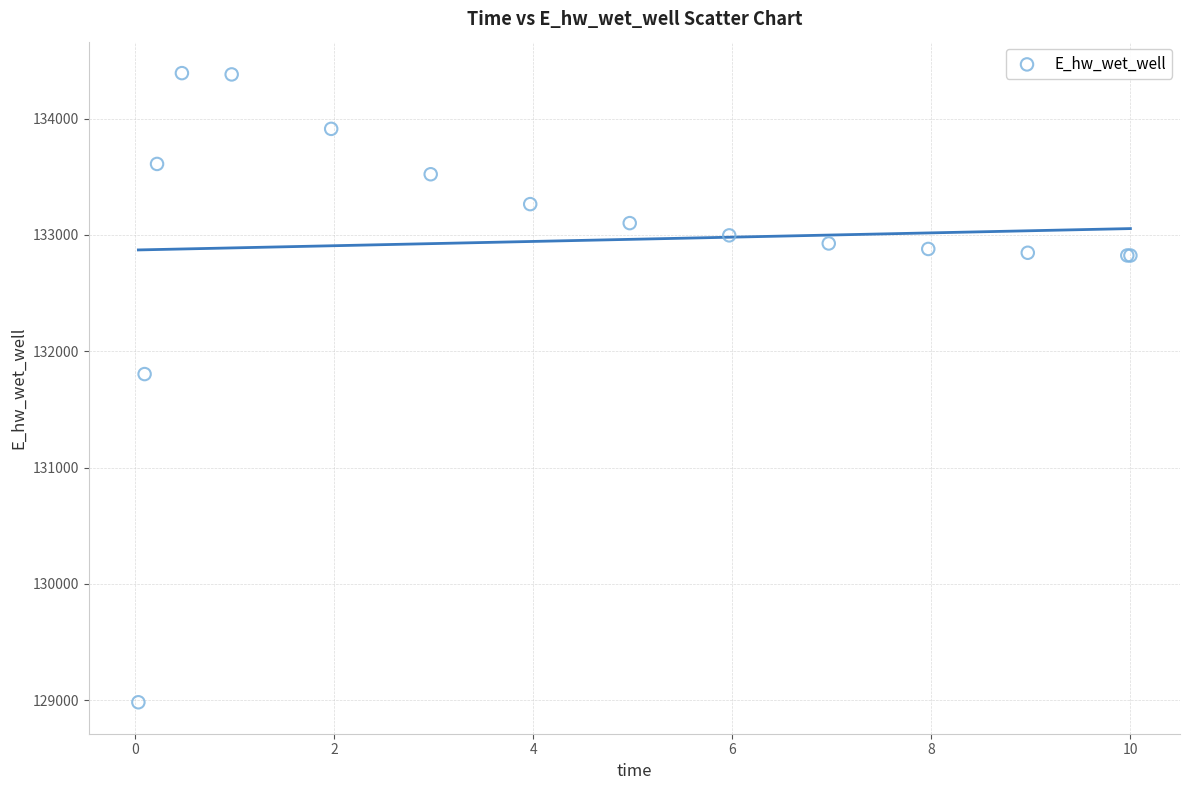

What Y value in the scatter plot is closest to 131687?

131804.2